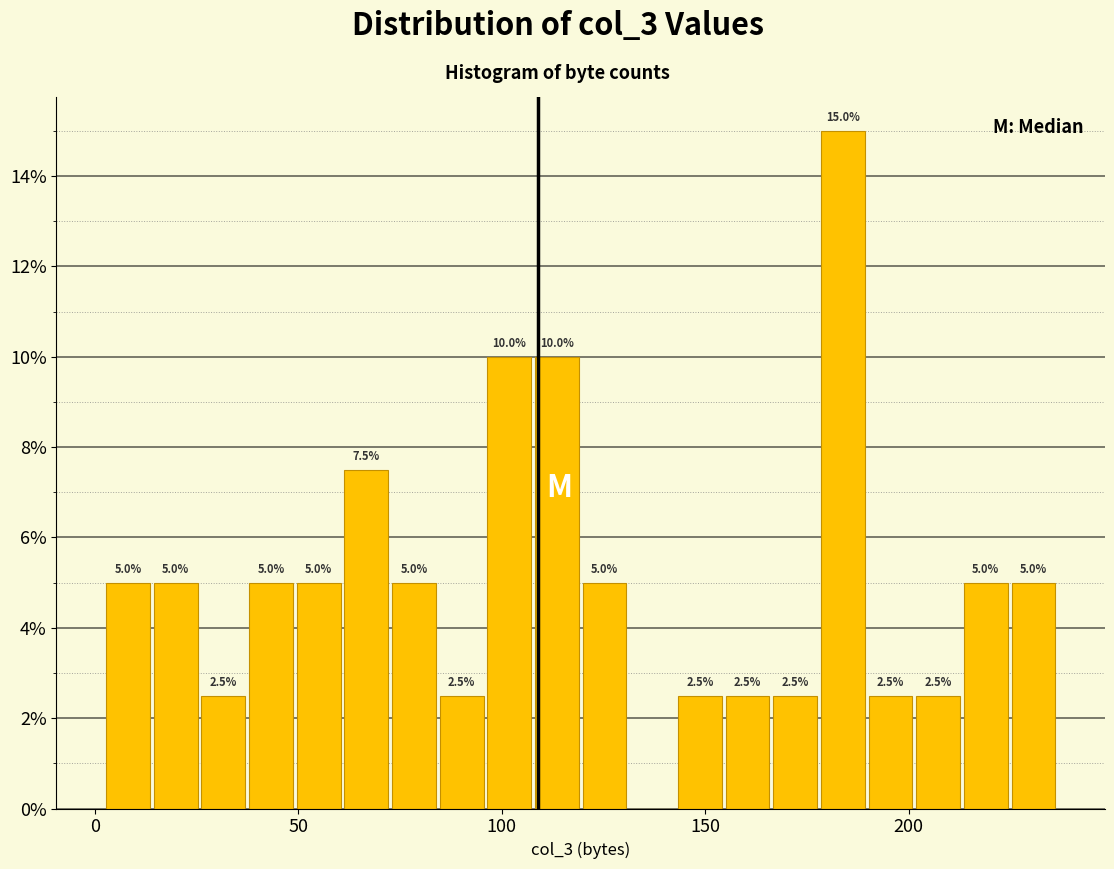

Read against the x-axis, roughly where is the centre of the tallest bar?

185